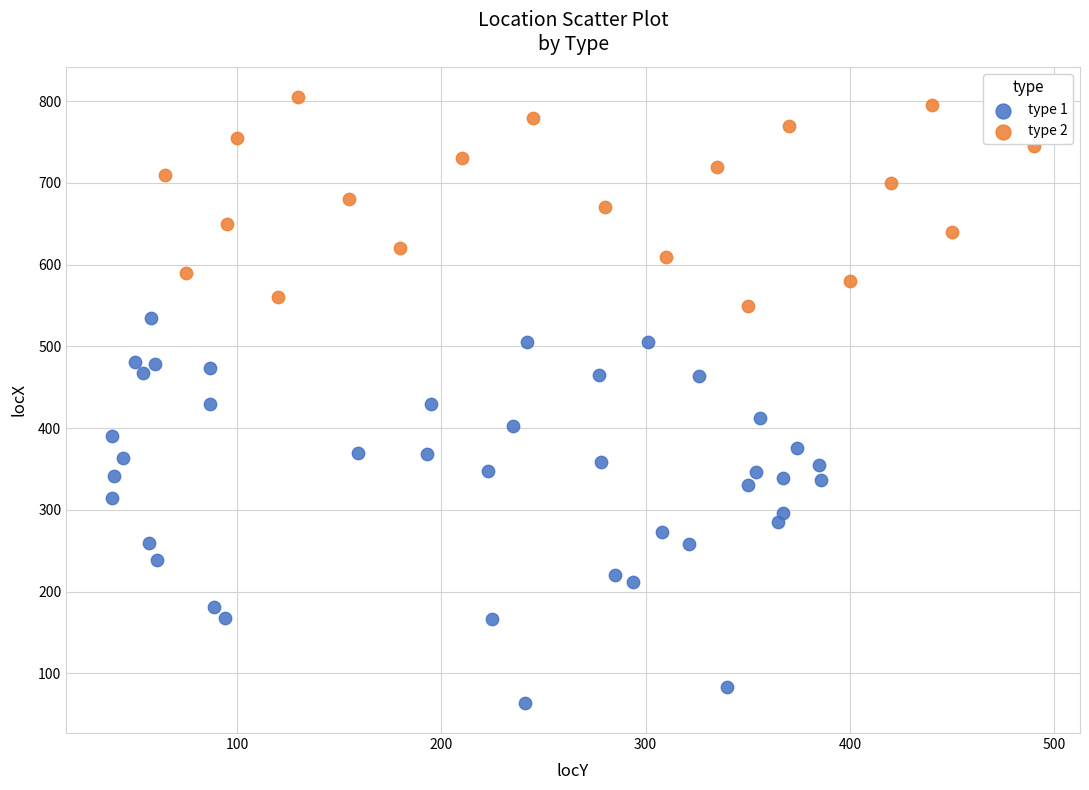

Which series reaches the maximum Y coordinate?

type 2